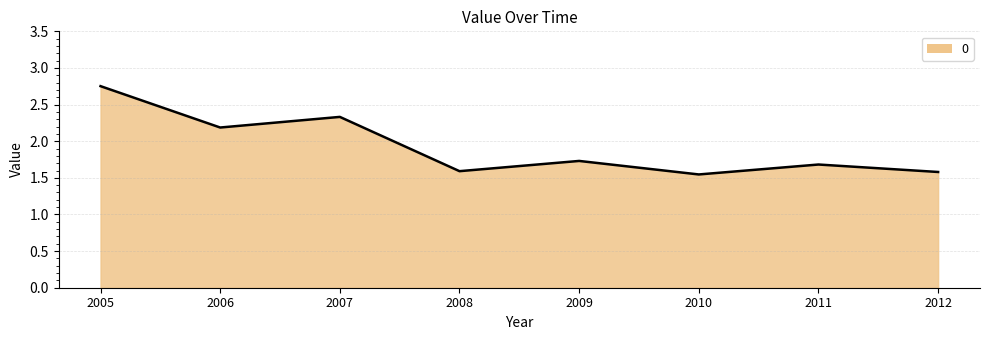

What is the change in value from 2005 to 2006?

-0.6